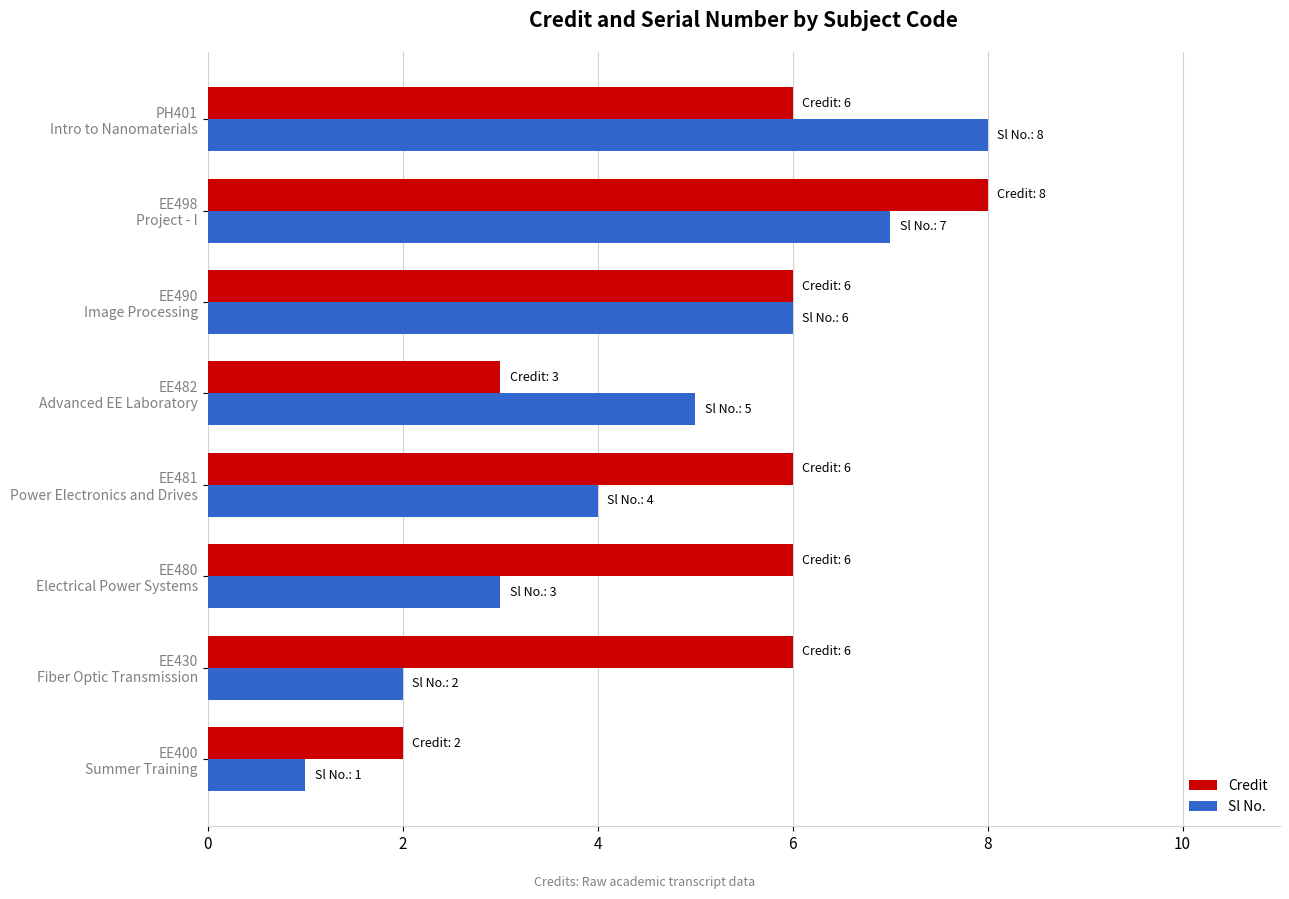

List the series in order of their overall mean, lowest first.

Sl No., Credit